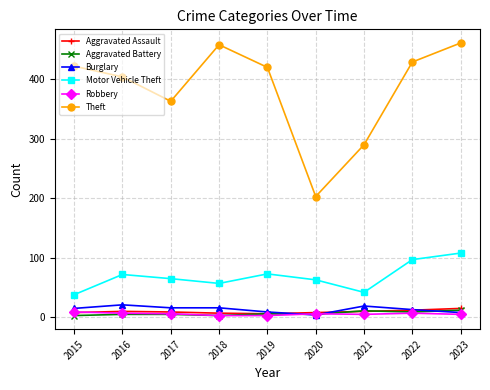

What is the average value of the Motor Vehicle Theft series?

68